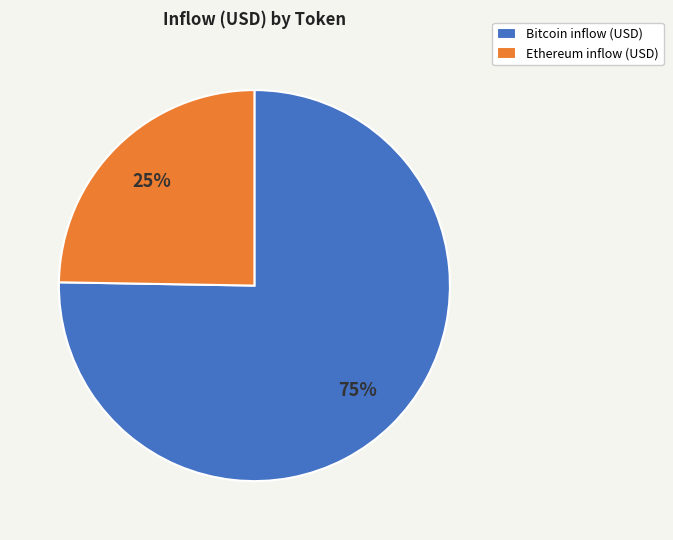

Is the sum of Bitcoin inflow (USD) and Ethereum inflow (USD) greater than half?

Yes